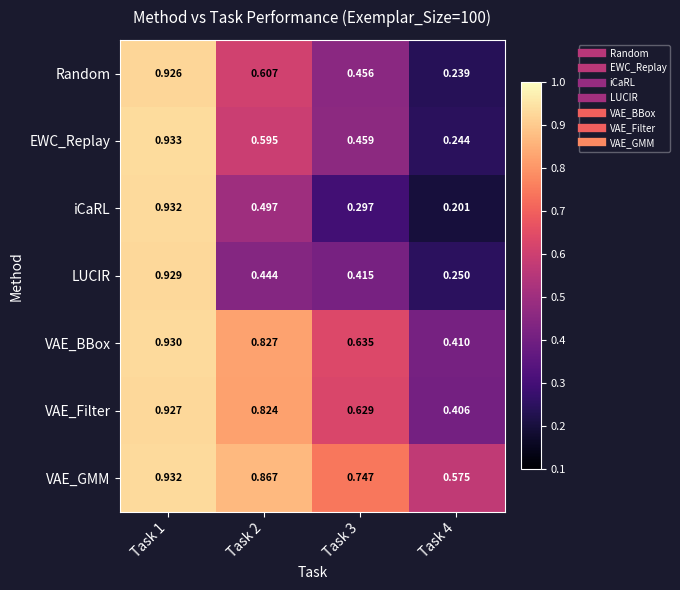

Which series has the largest total across all categories?

VAE_GMM